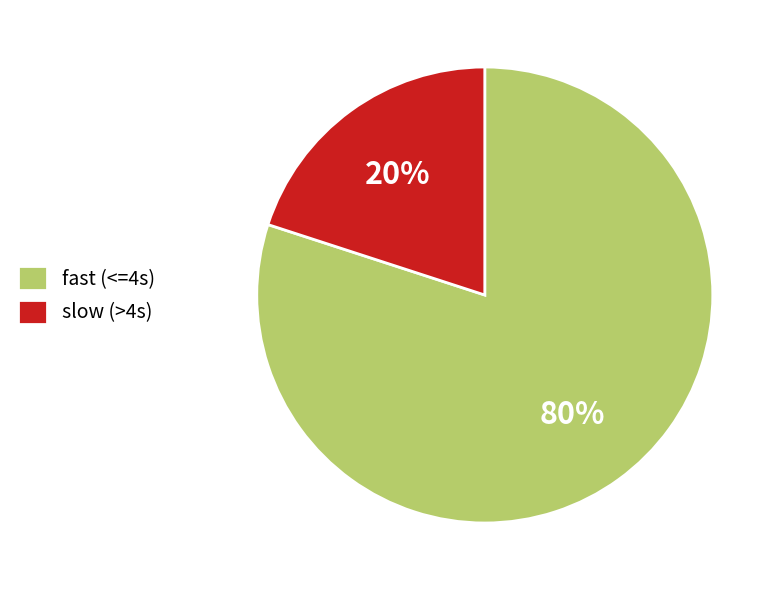

Combined, do slow (>4s) and fast (<=4s) account for over 50%?

Yes